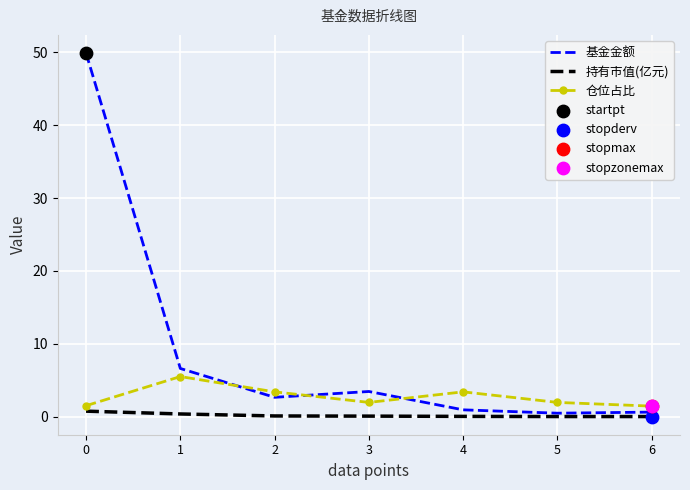

Which series has the largest range (max minus min)?

基金金额